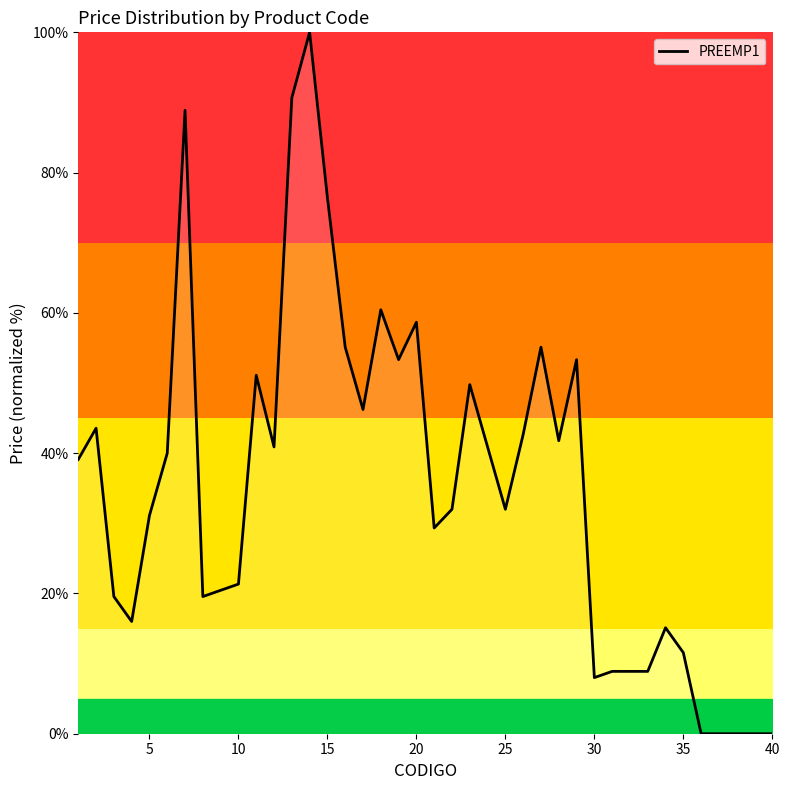

What is the greatest value displayed?

100.0